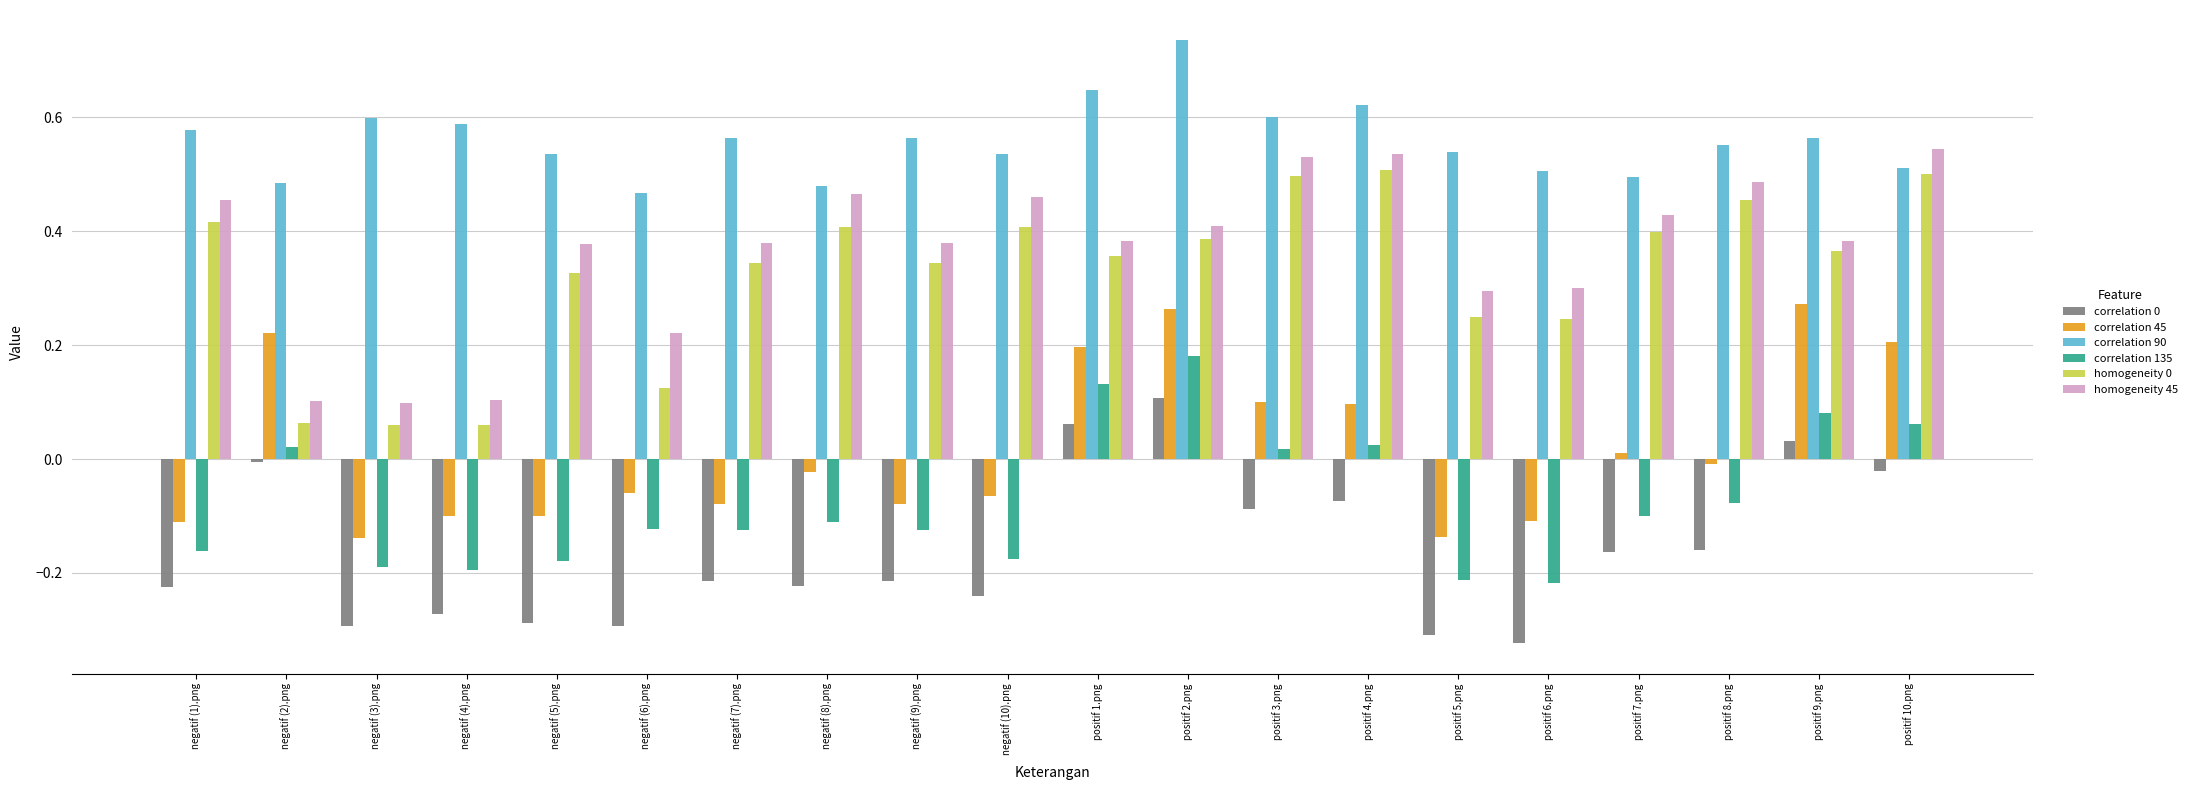

Which series has the largest total across all categories?

correlation 90